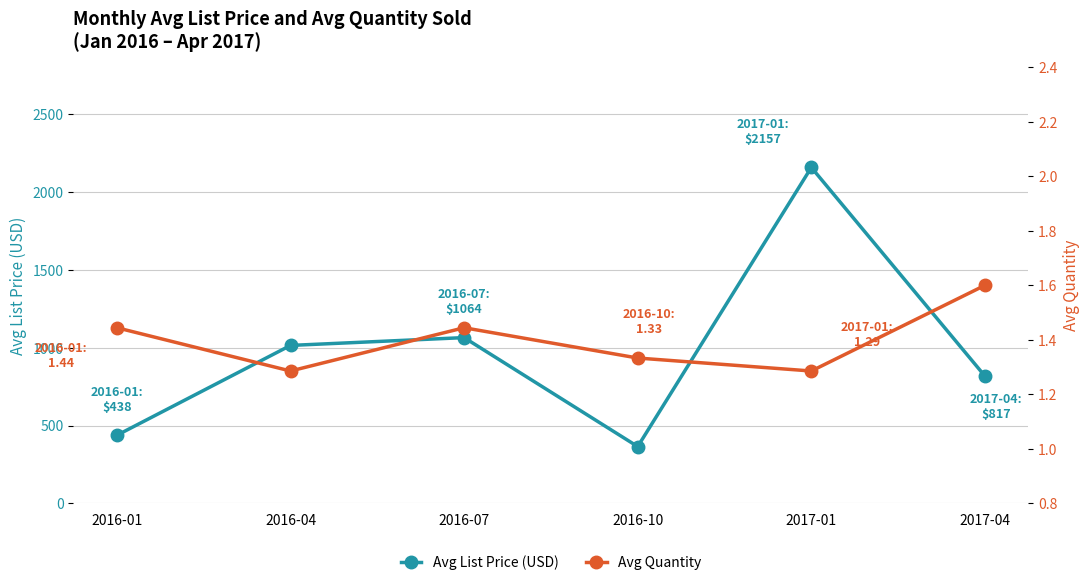

List the labels in order of Avg List Price (USD) value, smallest first.

2016-10, 2016-01, 2017-04, 2016-04, 2016-07, 2017-01